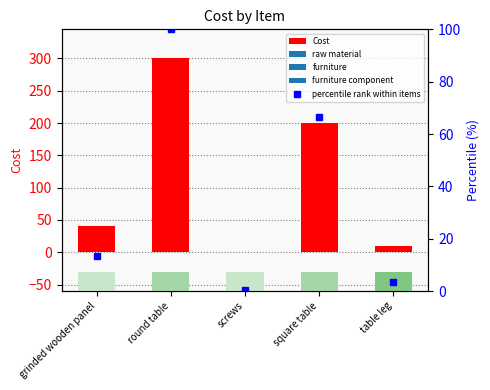

Is it true that Cost equals 16.9 at table leg?

False